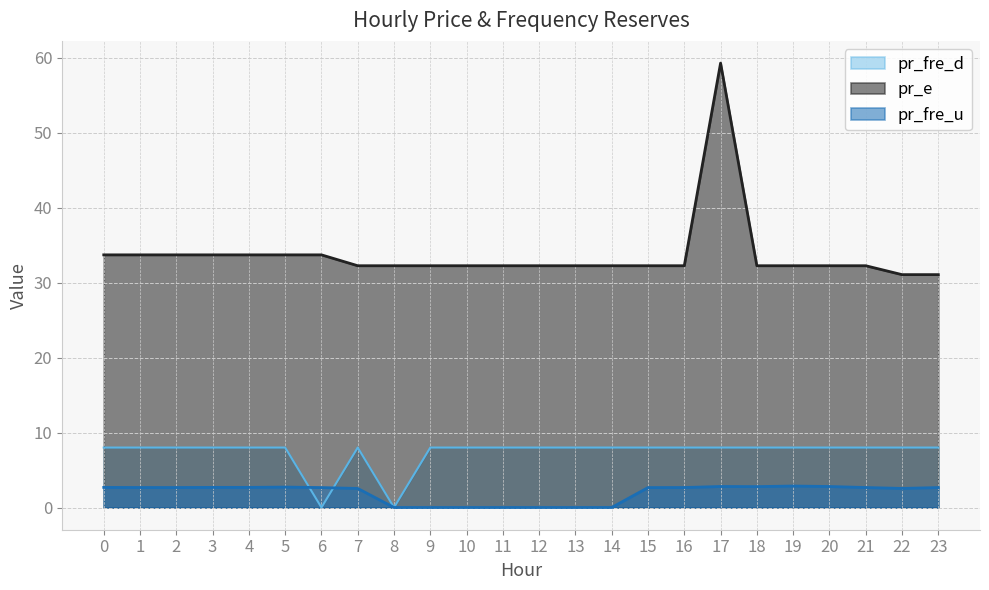

What is the maximum value shown in the chart?

59.3